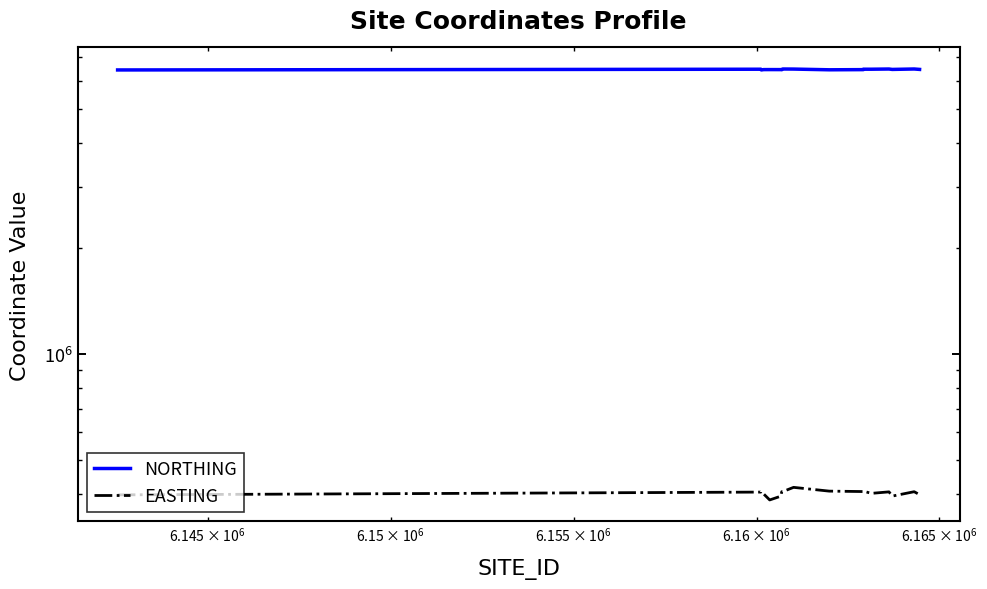

Count the number of categories in the chart.

20